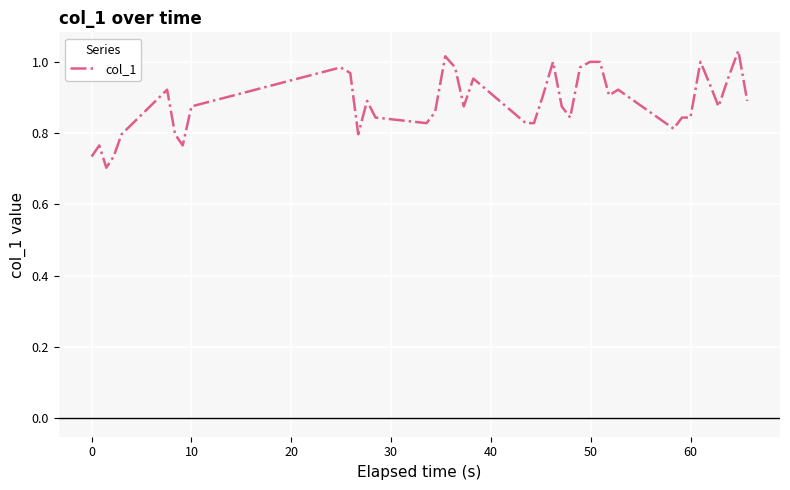

Does the chart display data point markers on the line(s)?

No